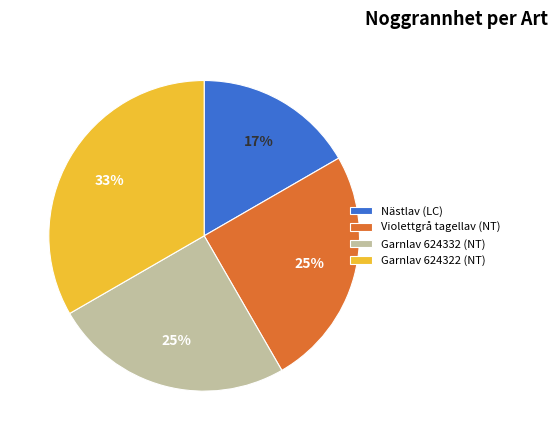

How many slices are in this pie chart?

4